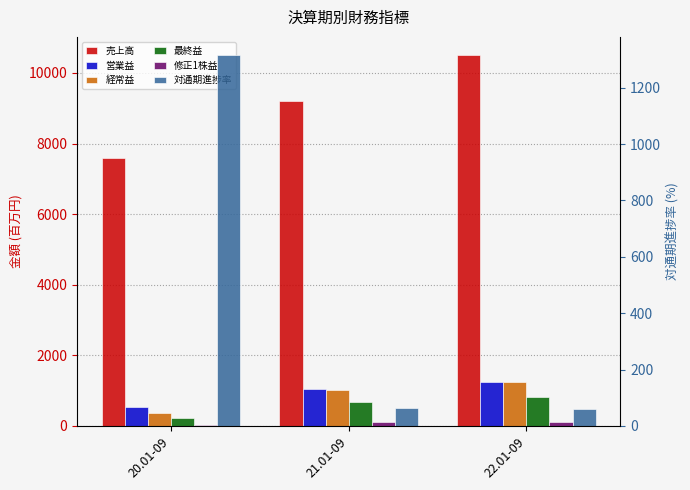

Count the 経常益 values in the range 368 to 1237.

3